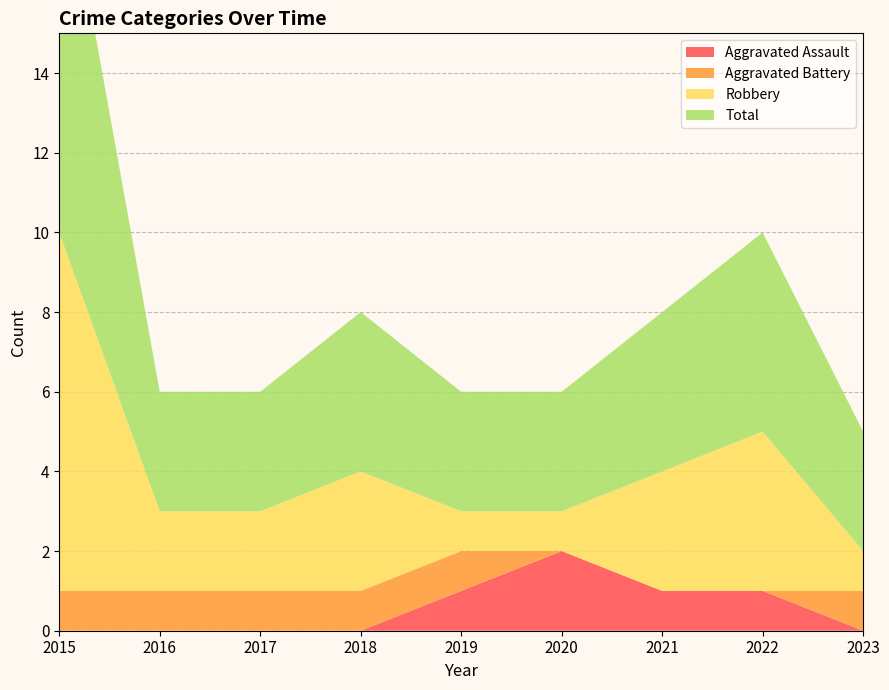

Reading right to left, transcribe all the data shown in this chart.

Aggravated Assault: 0	1	1	2	1	0	0	0	0
Aggravated Battery: 1	0	0	0	1	1	1	1	1
Robbery: 1	4	3	1	1	3	2	2	9
Total: 3	5	4	3	3	4	3	3	10